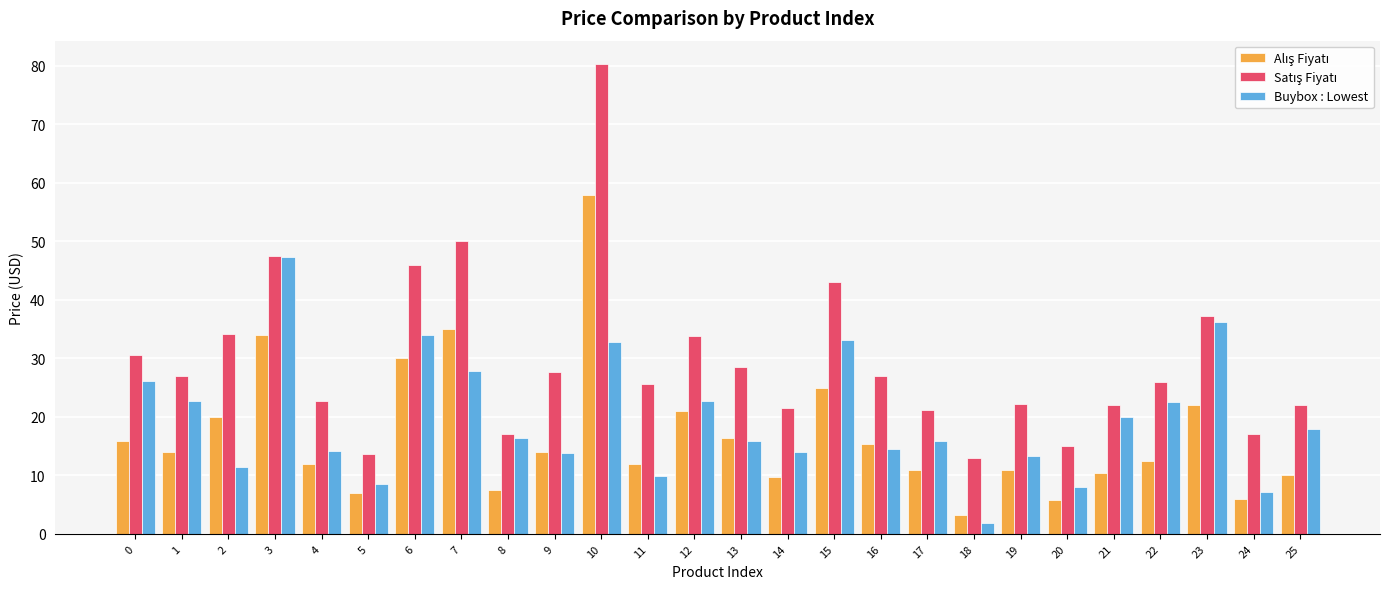

At which category is the sum across all series the highest?

10